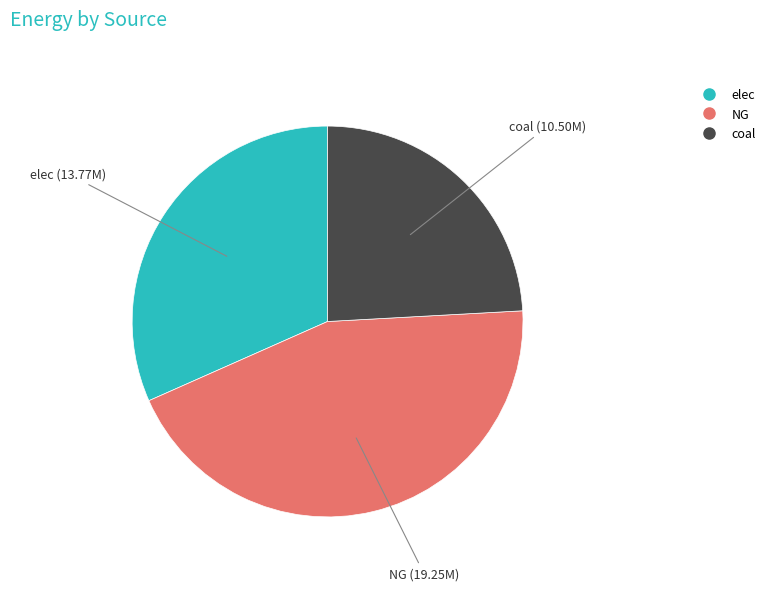

Rank the categories by value from lowest to highest.

coal, elec, NG